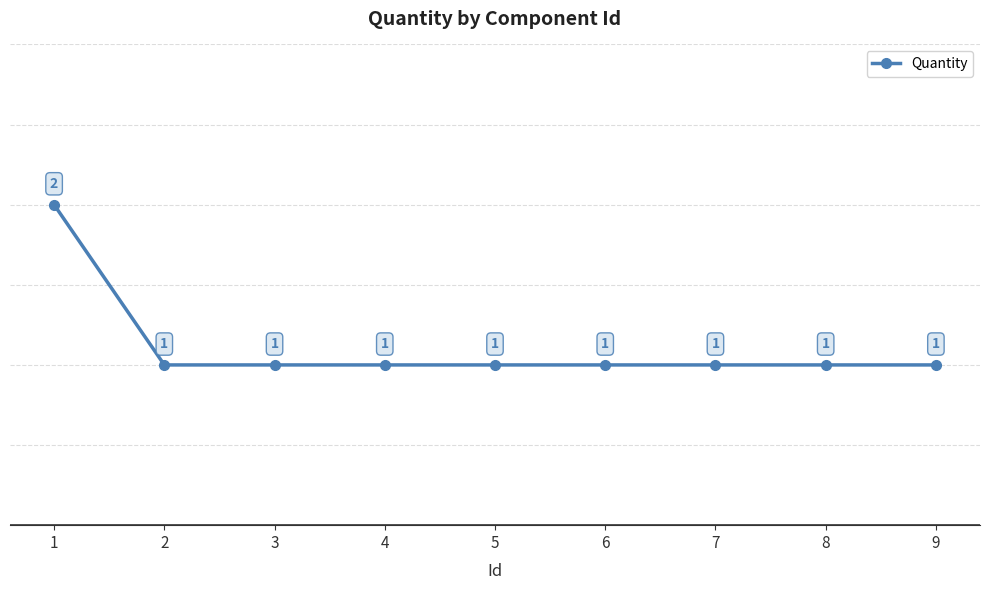

Is this an area chart (filled region under the line)?

No